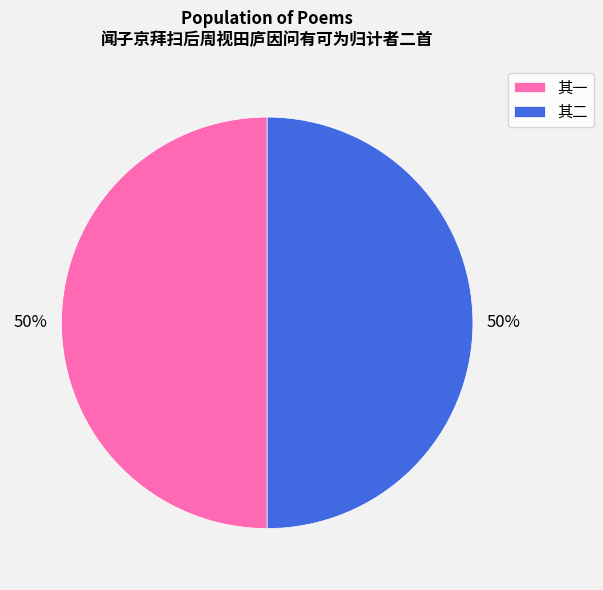

True or false: 其一 accounts for 50% of the total.

True